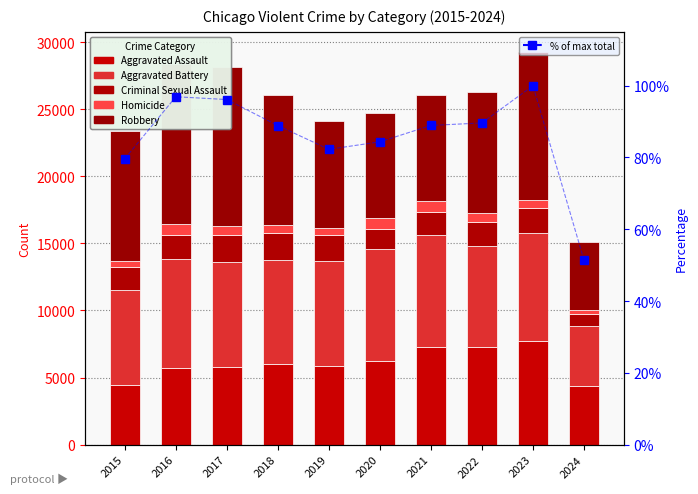

Read the Robbery value at 2016.

11960.0